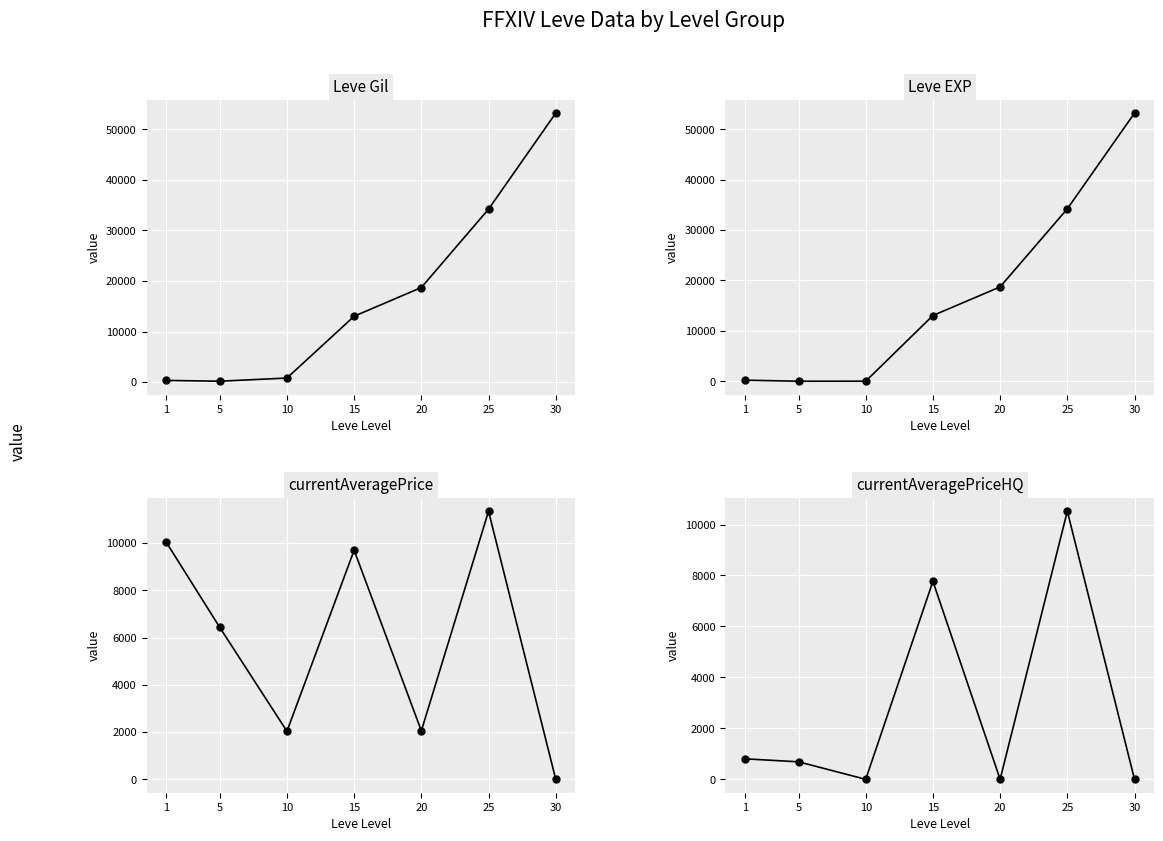

At which category is the sum across all series the highest?

30